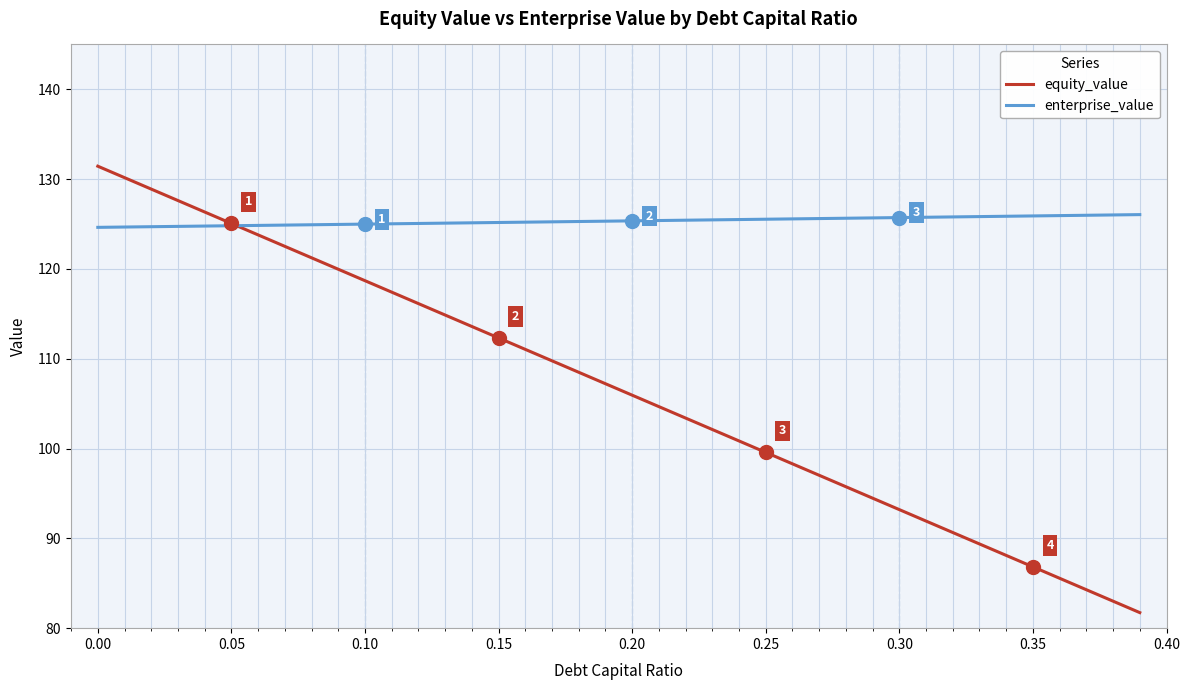

Which series has the widest spread of values?

equity_value